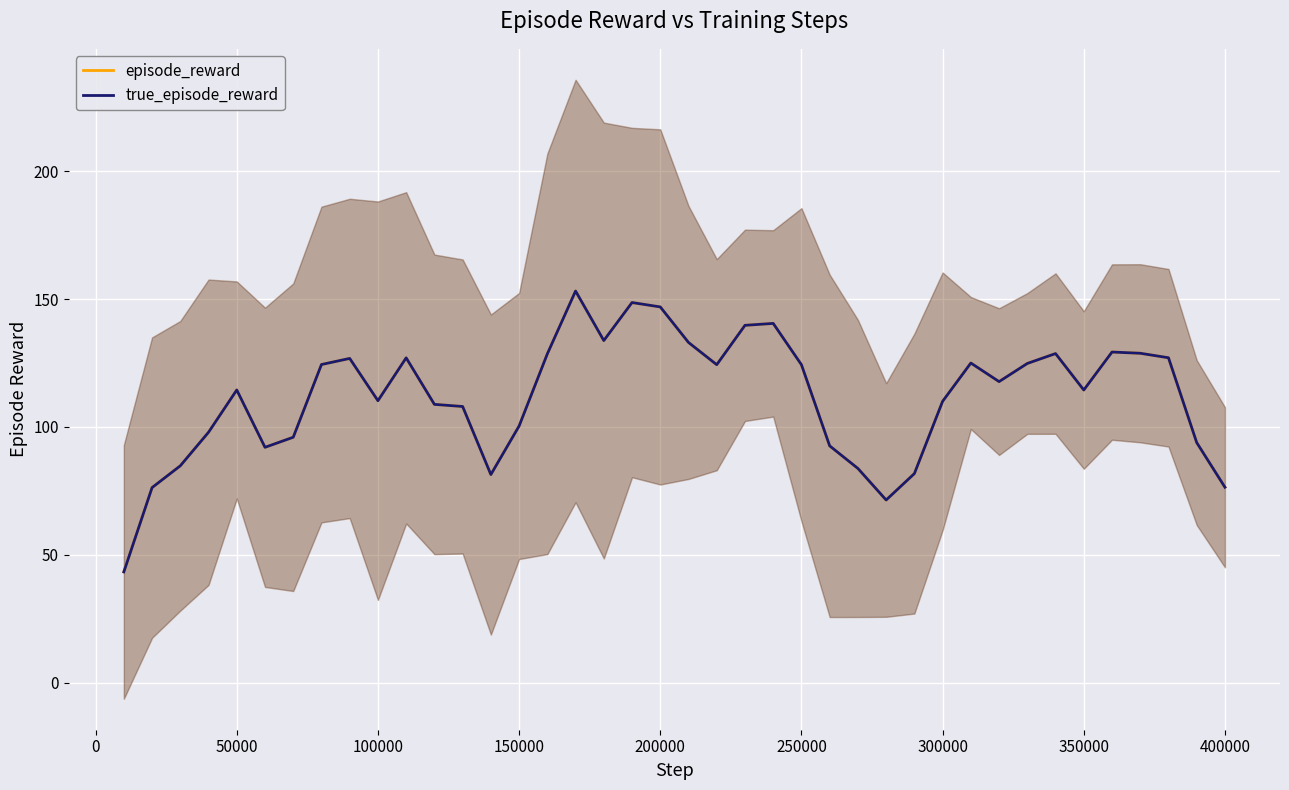

Reading left to right, transcribe all the data shown in this chart.

episode_reward: 43.4	76.3	84.8	97.9	114.5	92.1	96.0	124.4	126.8	110.3	127.0	108.8	108.0	81.4	100.4	128.6	153.1	133.8	148.6	146.9	133.0	124.3	139.7	140.5	124.3	92.6	83.8	71.5	81.8	110.0	125.0	117.7	124.8	128.7	114.4	129.3	128.8	127.0	93.9	76.5
true_episode_reward: 43.4	76.3	84.8	97.9	114.5	92.1	96.0	124.4	126.8	110.3	127.0	108.8	108.0	81.4	100.4	128.6	153.1	133.8	148.6	146.9	133.0	124.3	139.7	140.5	124.3	92.6	83.8	71.5	81.8	110.0	125.0	117.7	124.8	128.7	114.4	129.3	128.8	127.0	93.9	76.5